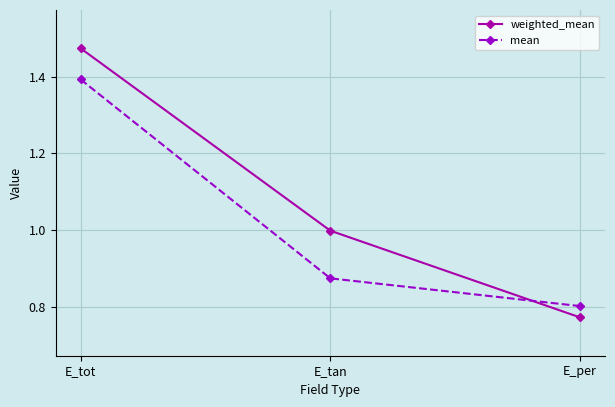

Count the mean values in the range 0 to 1.

2